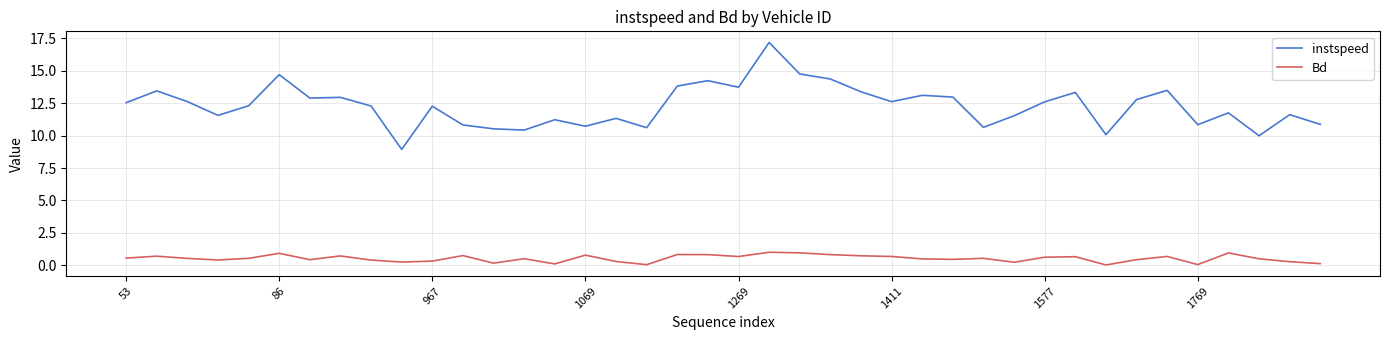

List the series in order of their peak value, lowest first.

Bd, instspeed